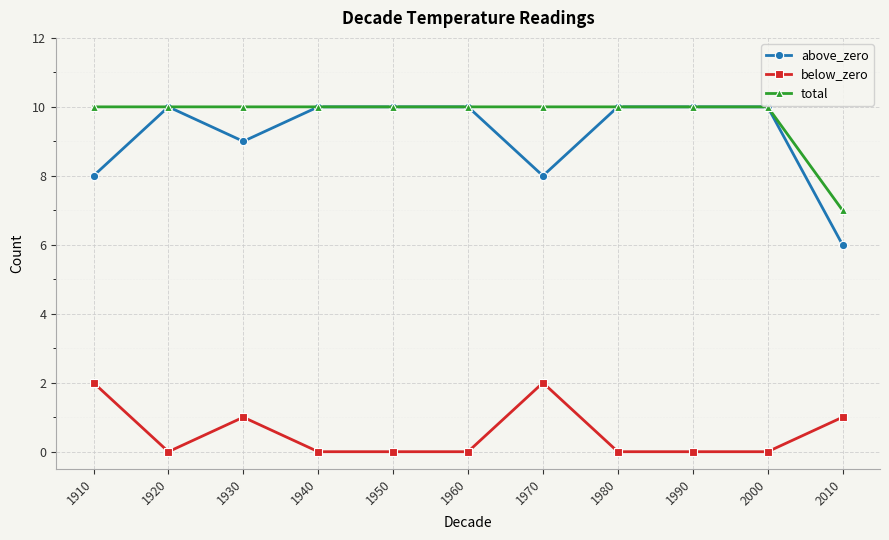

How many series are shown in this chart?

3